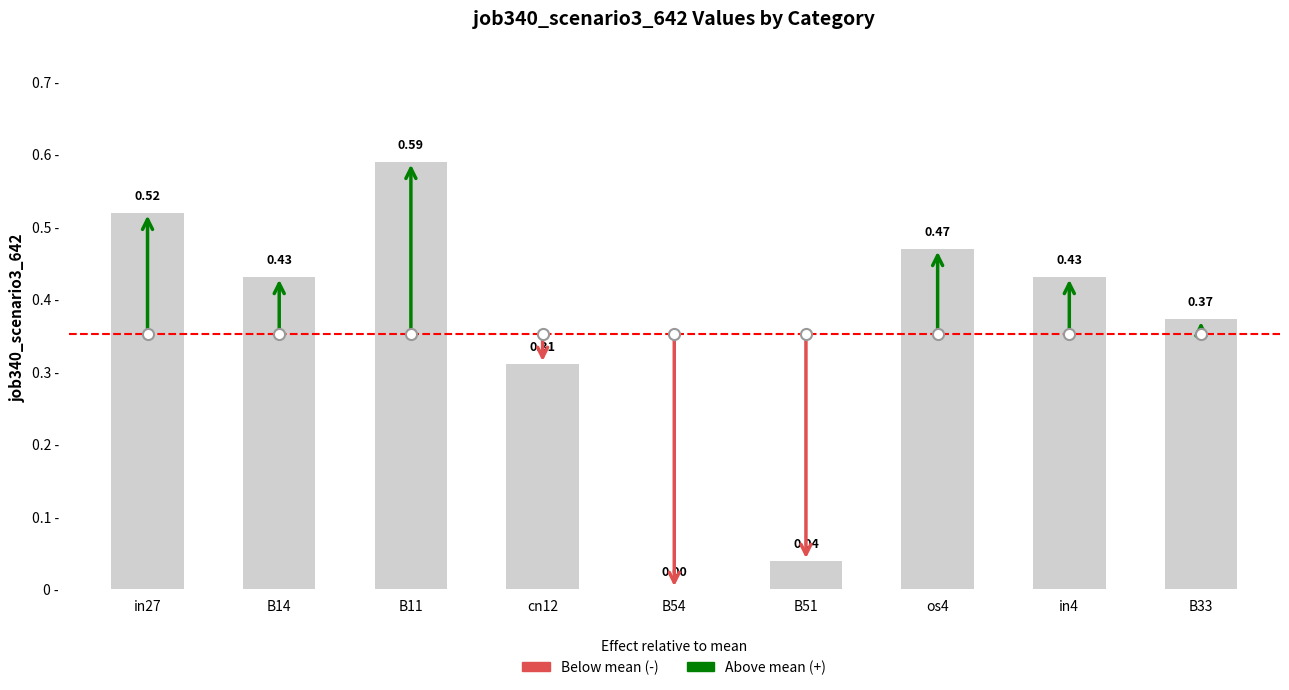

Are the bars horizontal?

No